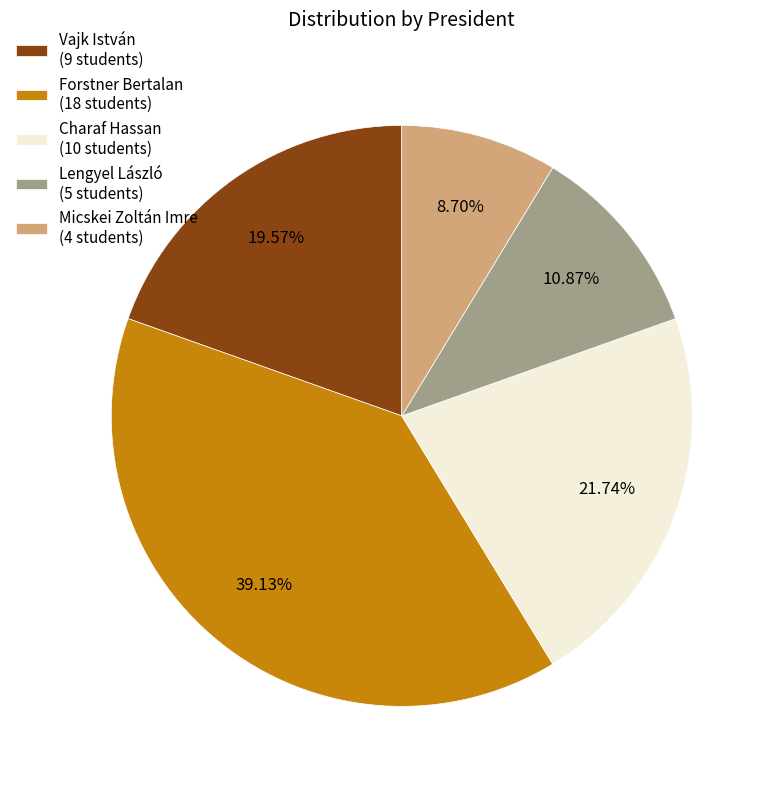

How many segments does this pie chart have?

5